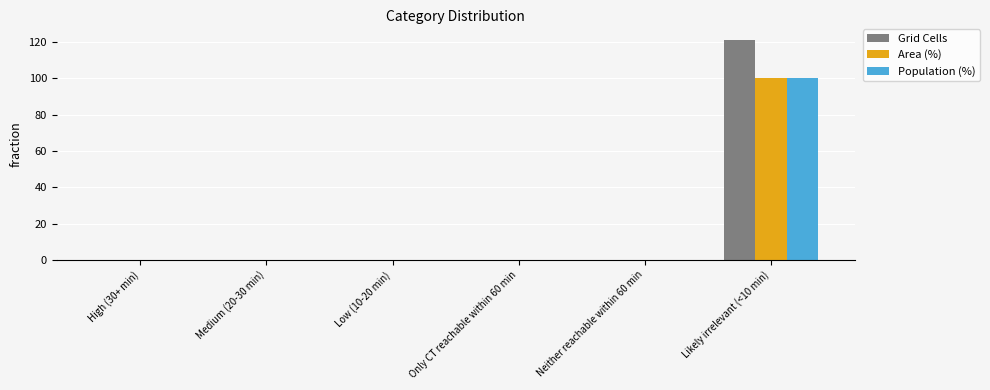

Which series changed the most between Only CT reachable within 60 min and Likely irrelevant (<10 min)?

Grid Cells